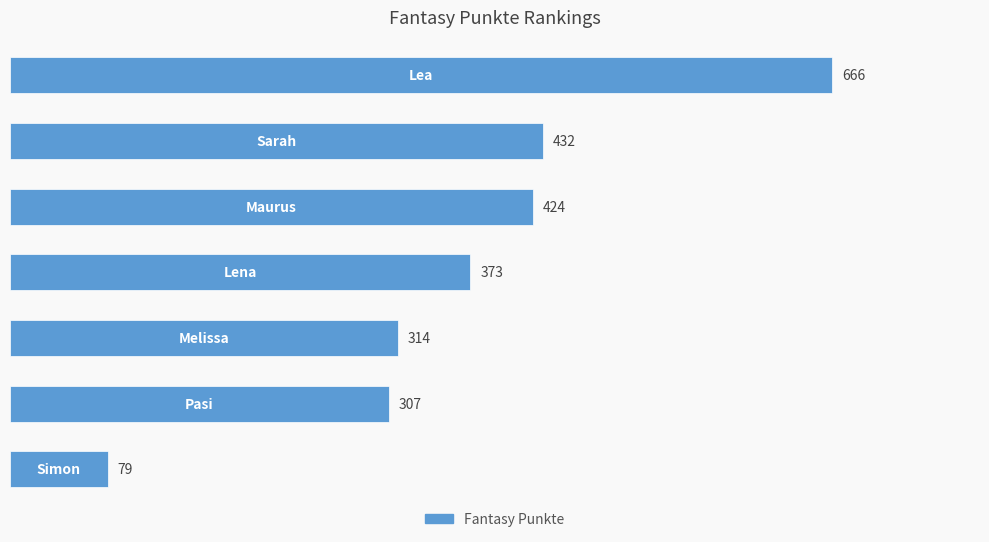

Reading top to bottom, list all the values displayed in this chart.

666	432	424	373	314	307	79